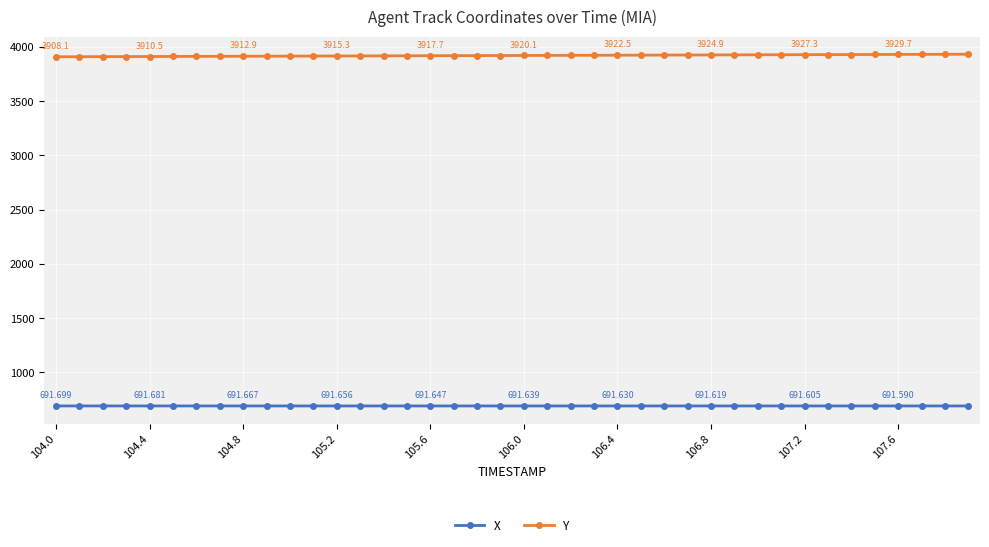

Rank the series by their maximum value, from lowest to highest.

X, Y